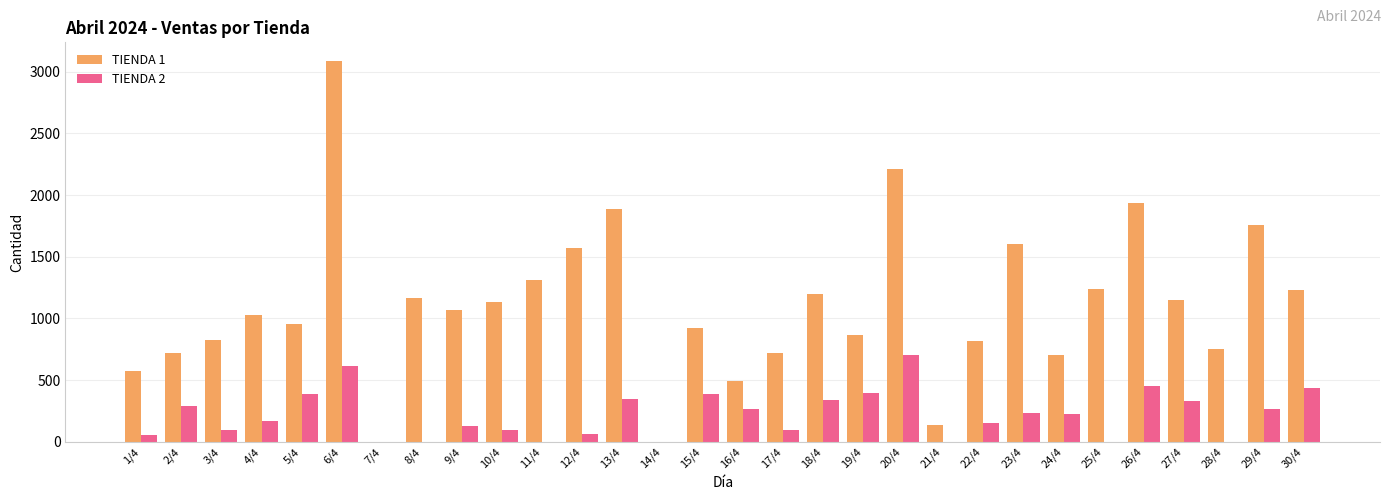

At which label does TIENDA 2 first exceed 223?

2/4